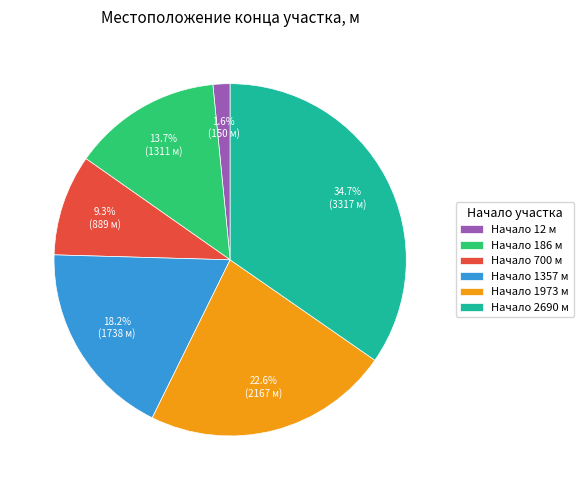

Combined, what portion of the pie is Начало 1357 м and Начало 1973 м?

40.8%